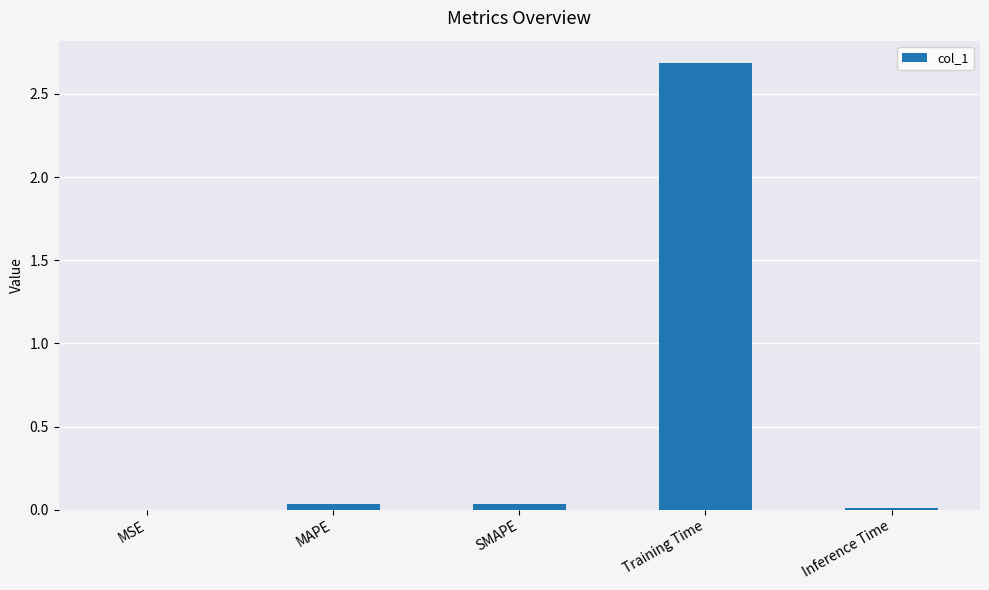

Between Training Time and SMAPE, which is larger?

Training Time